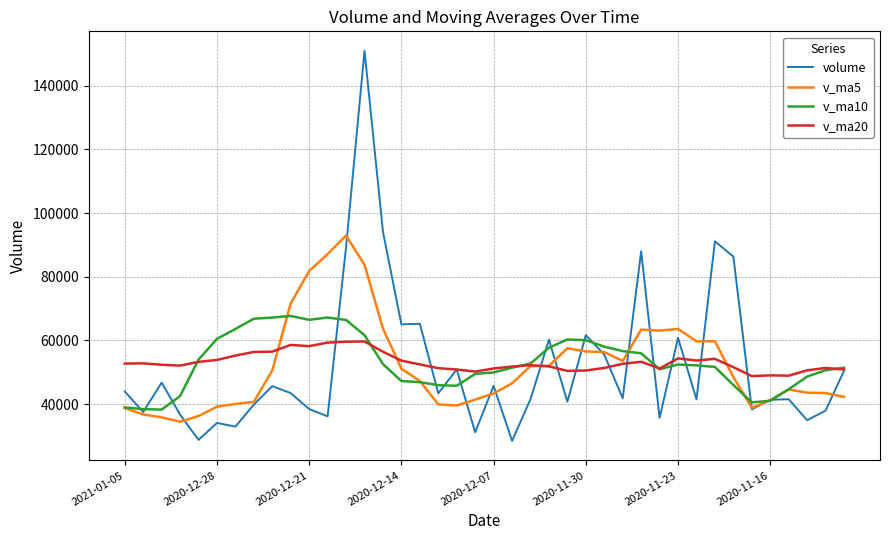

Which series has the widest spread of values?

volume